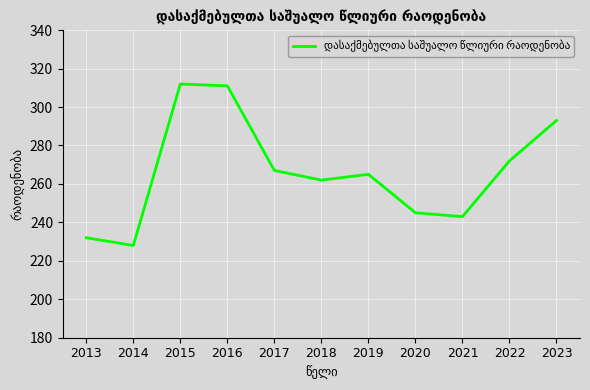

True or false: the data shows 245 at 2020.

True